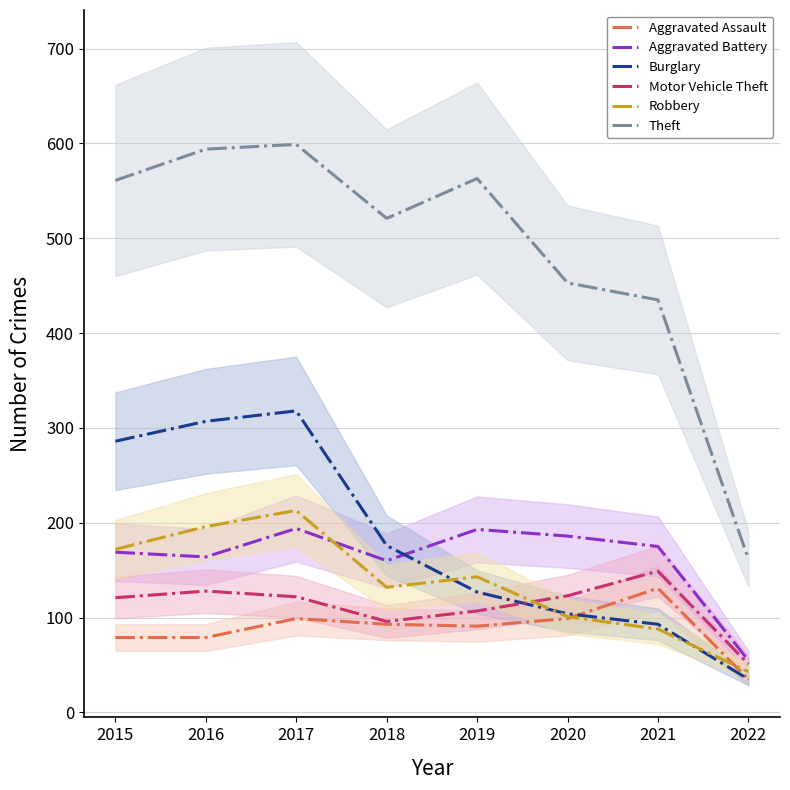

Where is Aggravated Assault nearest to the value 83?

2015